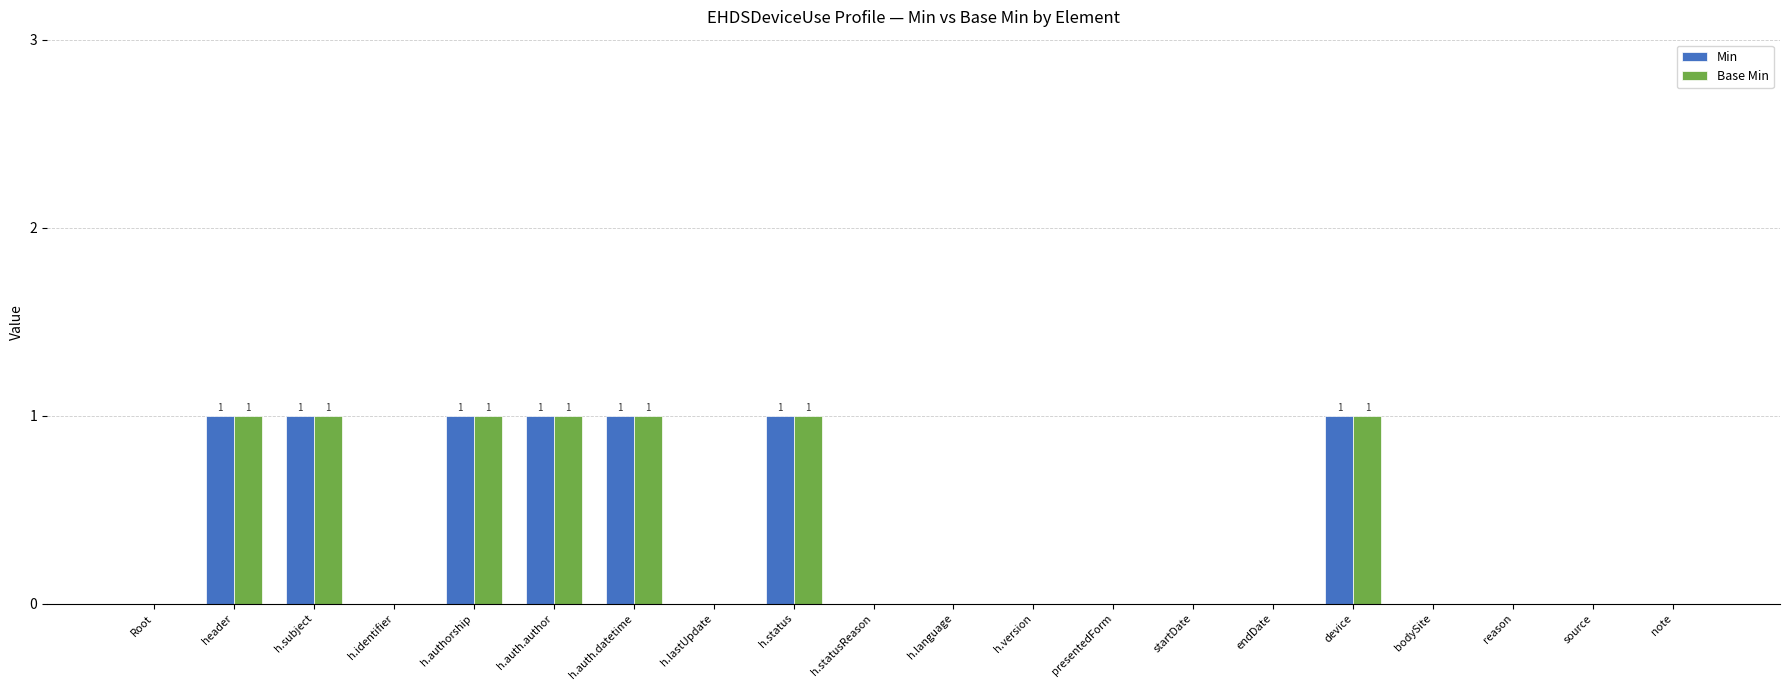

The Base Min series shows 1 at endDate. True or false?

False